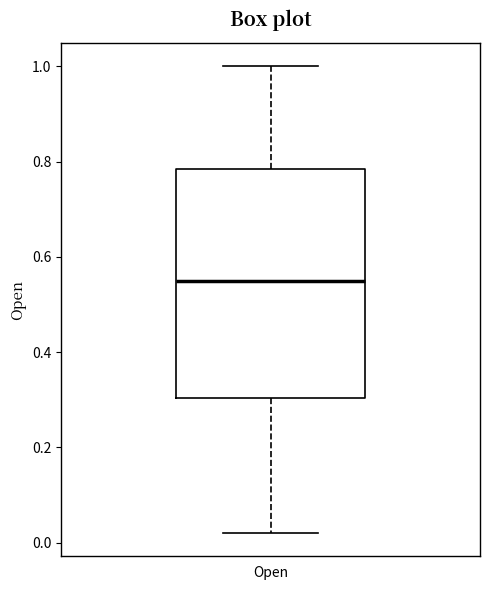

Where does the median line of the box for Open sit on the y-axis? The values are not printed on the chart, so give them approximately, as read against the axis.

0.54